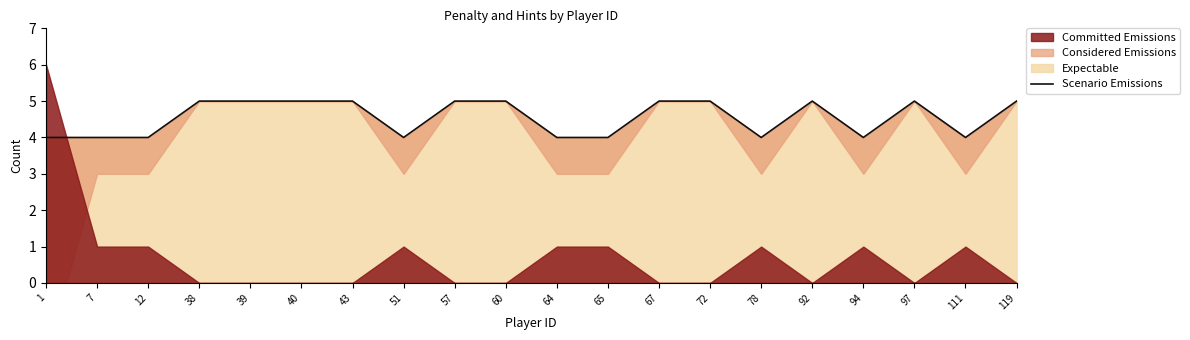

The value at 111 is 4. True or false?

True